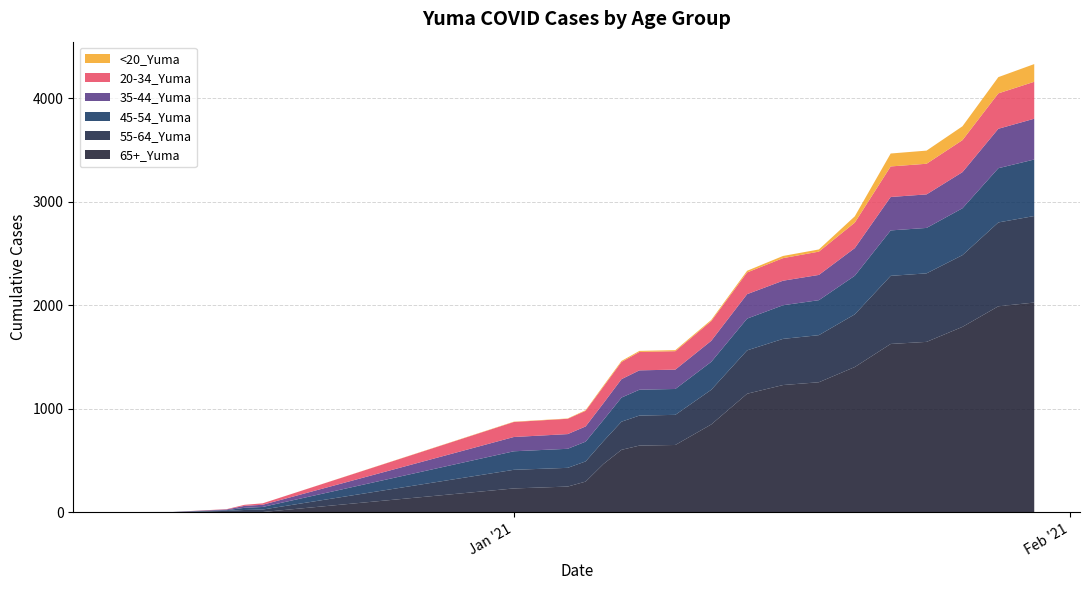

Reading left to right, extract all data points from this chart.

65+_Yuma: 0	1	3	3	3	231	249	297	468	604	645	651	849	1146	1230	1257	1404	1627	1647	1792	1991	2027
55-64_Yuma: 2	2	11	20	24	180	181	195	221	272	290	291	335	419	446	455	509	658	662	693	810	836
45-54_Yuma: 1	1	7	21	25	179	184	191	205	233	250	250	270	307	325	338	373	439	439	453	524	546
35-44_Yuma: 0	0	7	19	21	138	142	147	162	178	187	187	203	236	237	244	267	323	324	349	381	394
20-34_Yuma: 0	0	3	10	14	145	148	151	160	166	178	178	191	210	218	225	246	295	296	309	342	357
<20_Yuma: 0	0	0	0	0	3	3	6	10	10	10	10	11	16	21	21	61	125	127	134	157	171